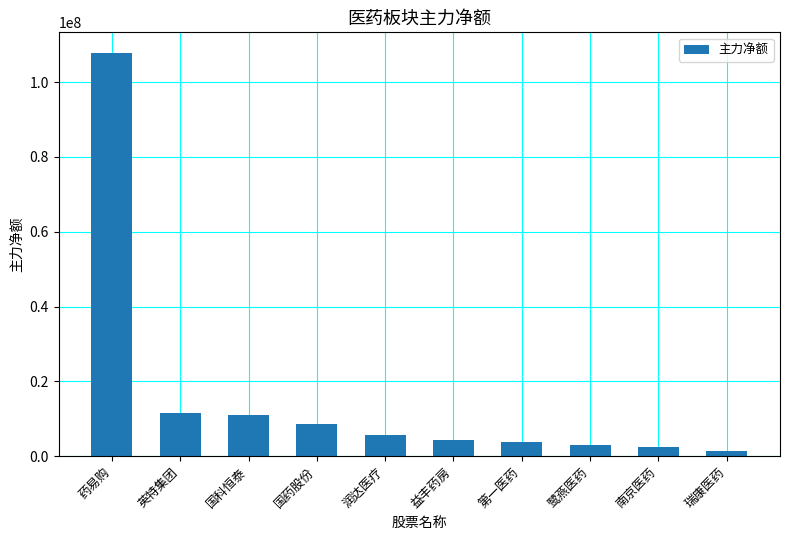

Where does the data first go above 5684542?

药易购